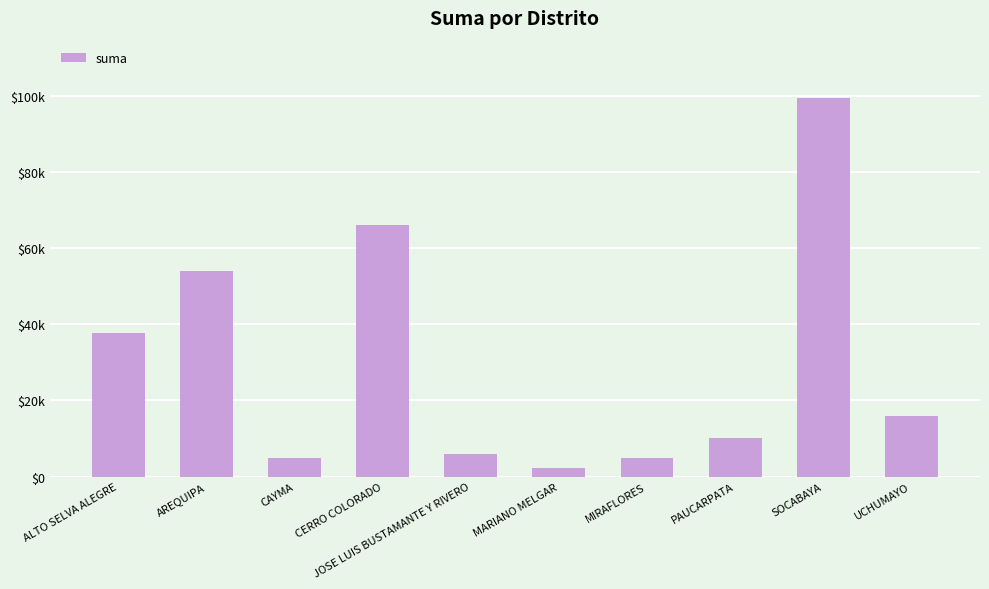

At which category does the chart reach its minimum across all series?

MARIANO MELGAR